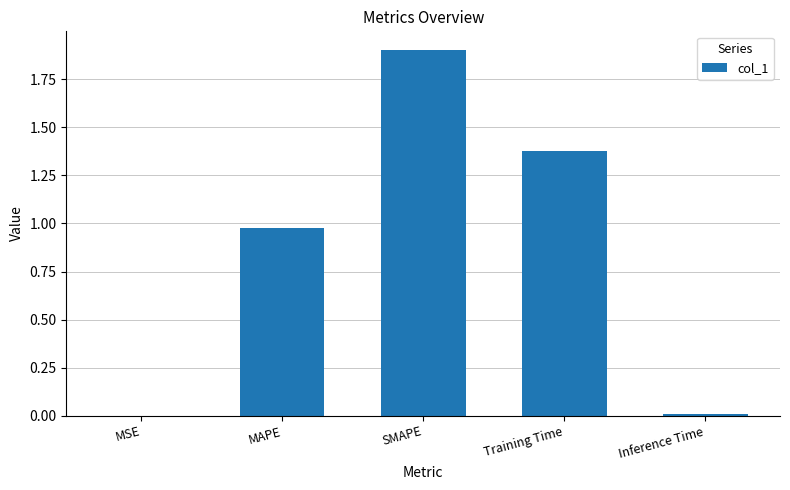

Between SMAPE and MSE, which is larger?

SMAPE